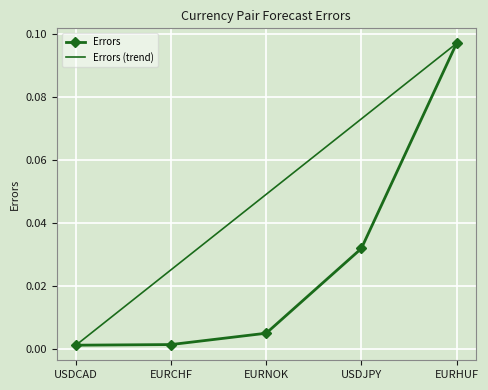

Between USDJPY and EURCHF, which is larger?

USDJPY